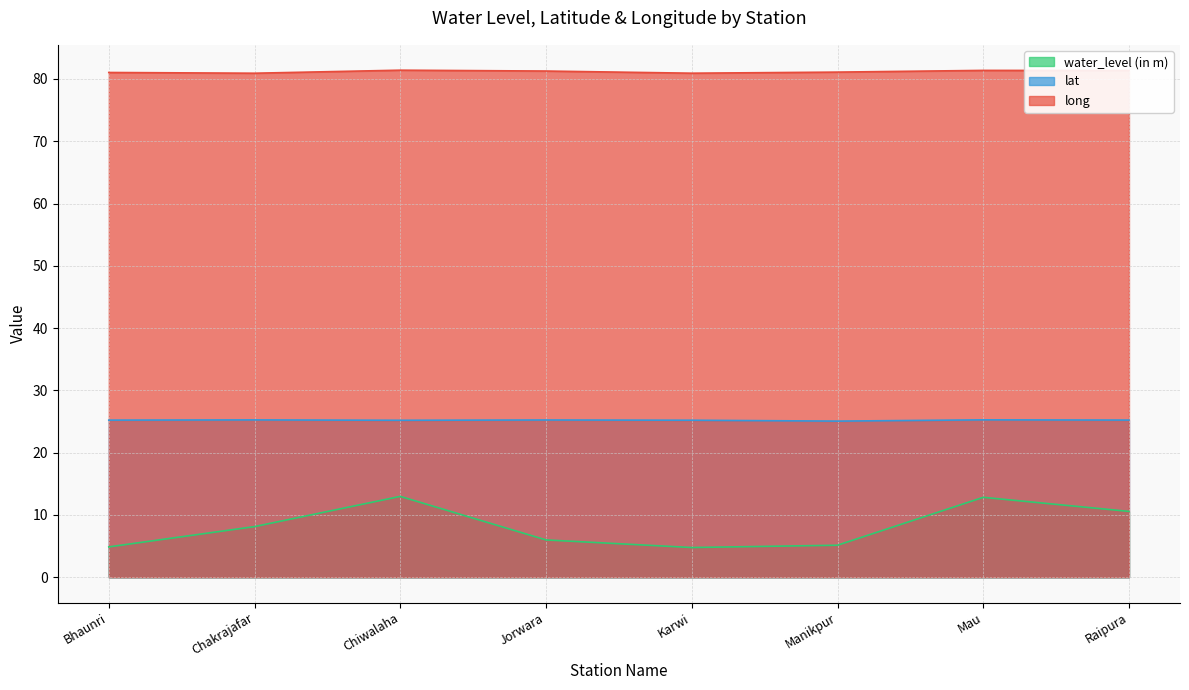

Reading right to left, extract all data points from this chart.

water_level (in m): Raipura=10.6	Mau=12.8	Manikpur=5.1	Karwi=4.8	Jorwara=6.0	Chiwalaha=13.0	Chakrajafar=8.1	Bhaunri=4.9
lat: Raipura=25.2	Mau=25.3	Manikpur=25.1	Karwi=25.2	Jorwara=25.2	Chiwalaha=25.2	Chakrajafar=25.3	Bhaunri=25.2
long: Raipura=81.4	Mau=81.4	Manikpur=81.1	Karwi=80.9	Jorwara=81.3	Chiwalaha=81.4	Chakrajafar=80.9	Bhaunri=81.0